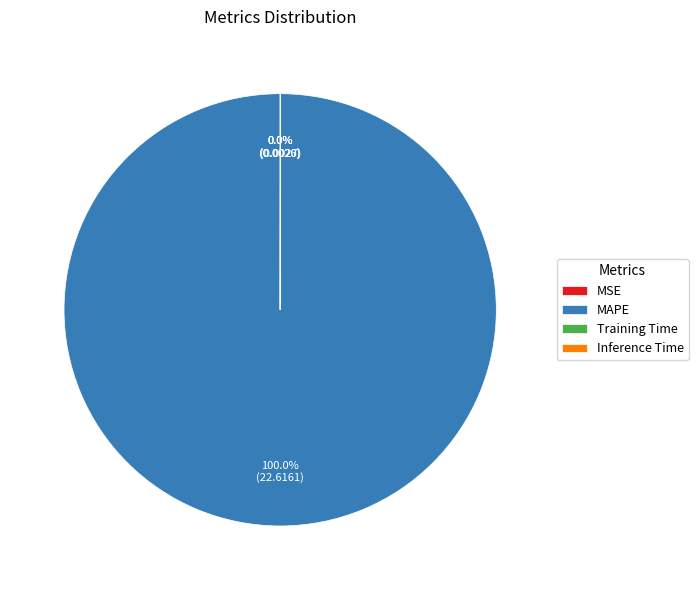

Which category accounts for the majority?

MAPE